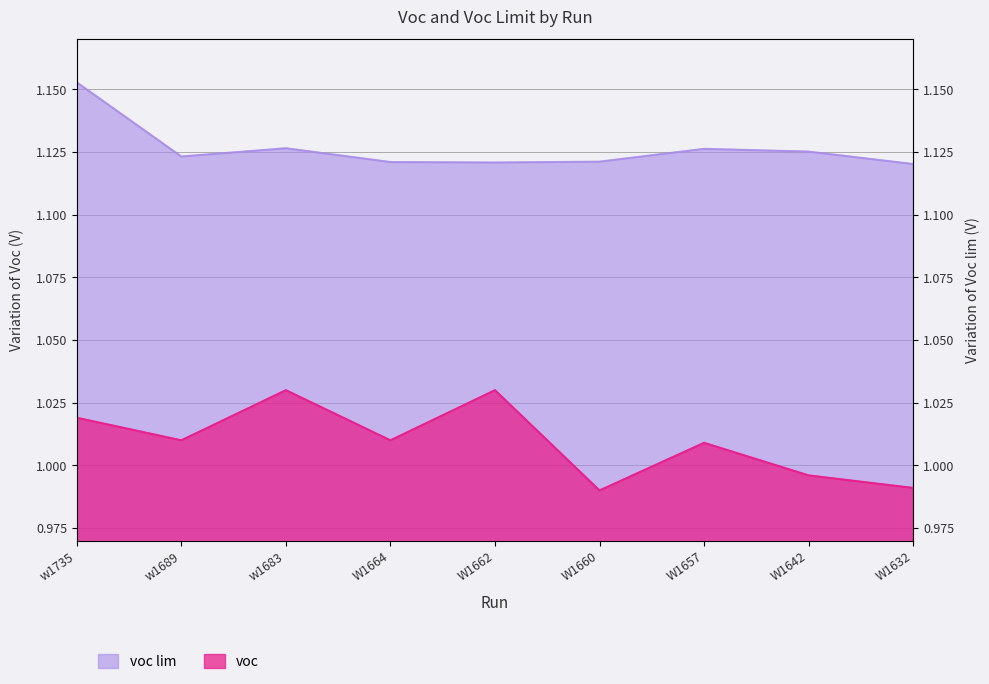

How many interior local peaks does the voc series have?

3